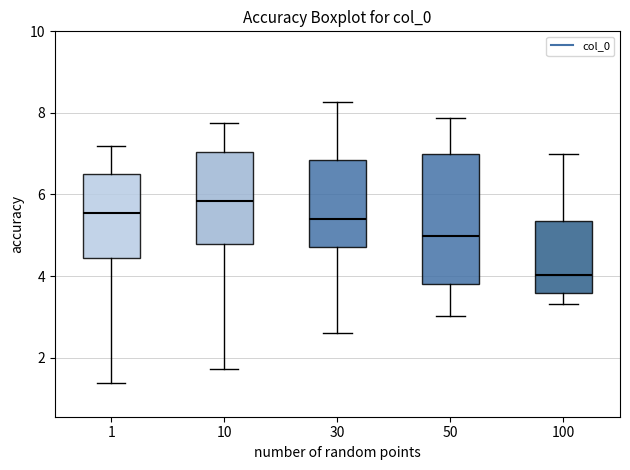

Comparing the boxes themselves (not the whiskers), which one is the tallest?

50